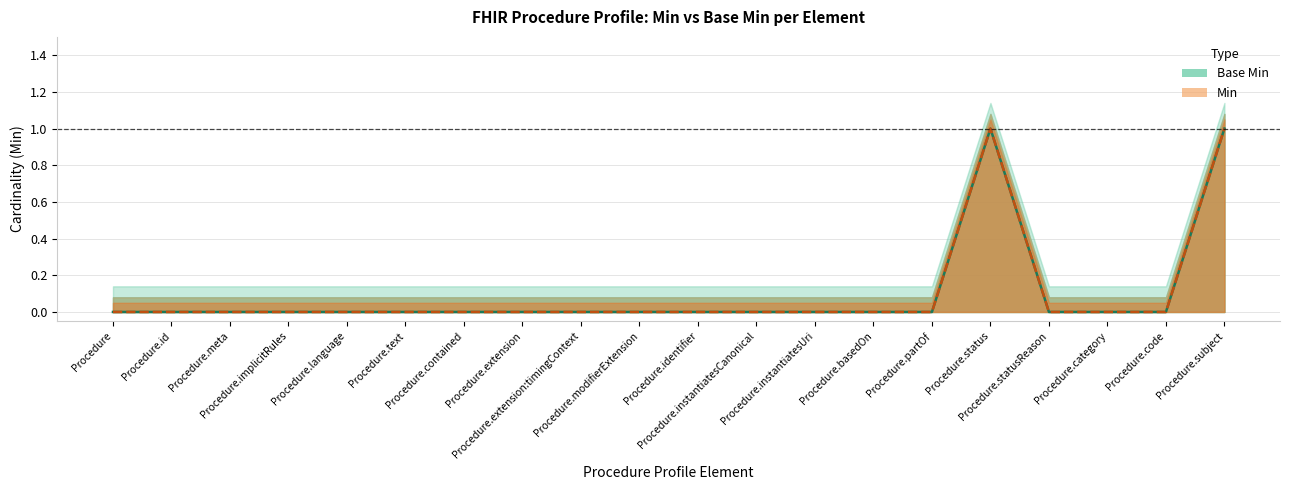

The value of Min at Procedure.modifierExtension is 0. True or false?

True